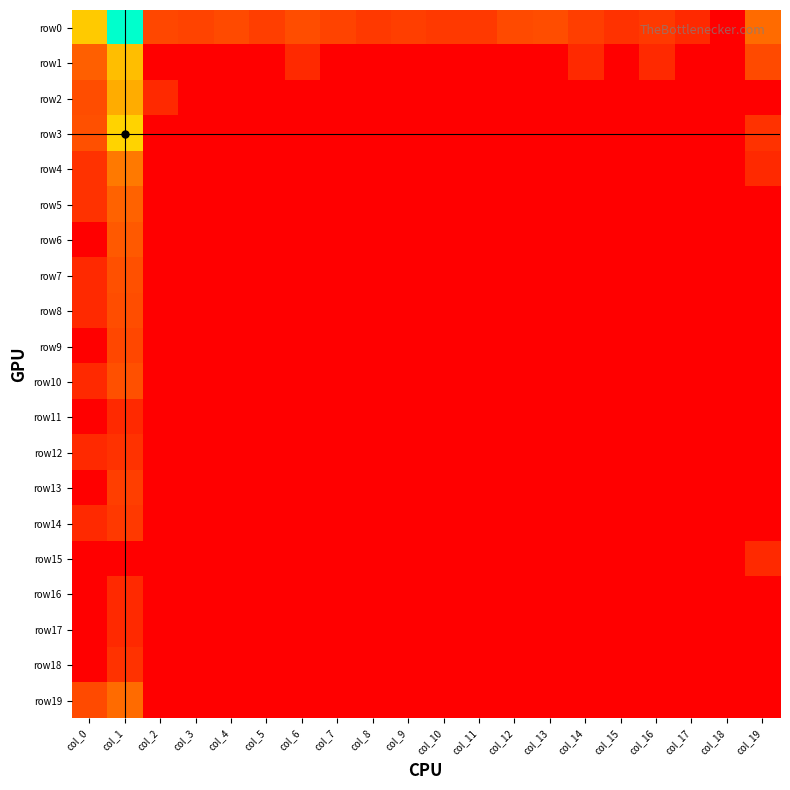

Which series changed the most between col_17 and col_19?

row0